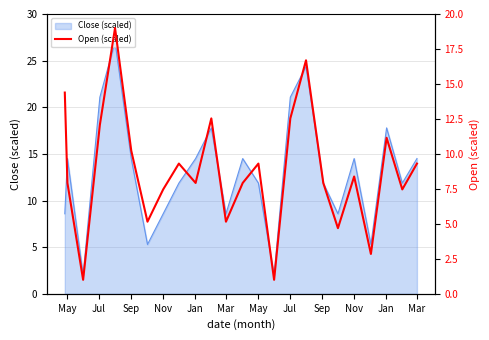

What is the greatest value displayed?

19.0